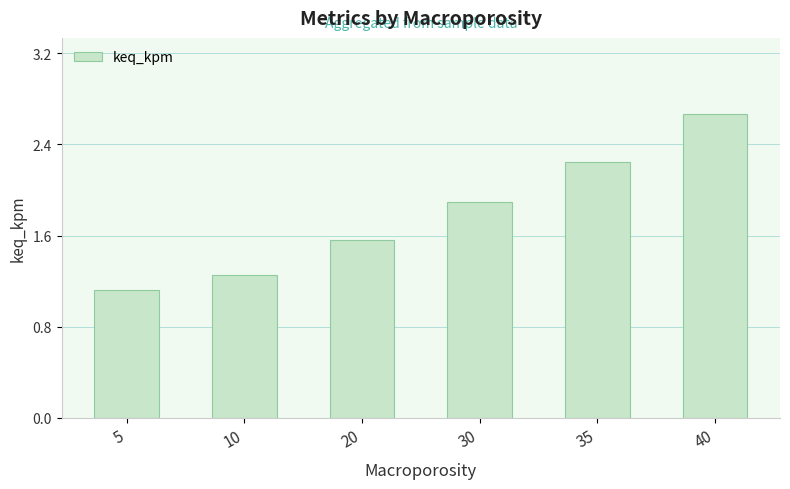

What is the average value?

1.8